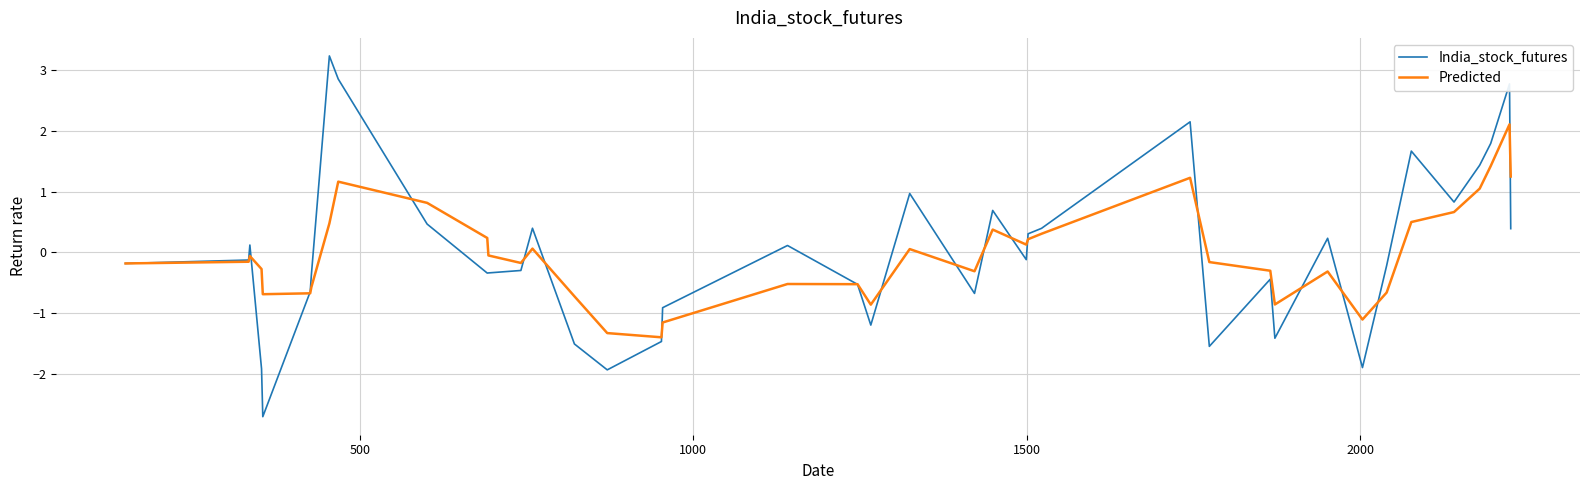

List the series in order of their peak value, lowest first.

Predicted, India_stock_futures